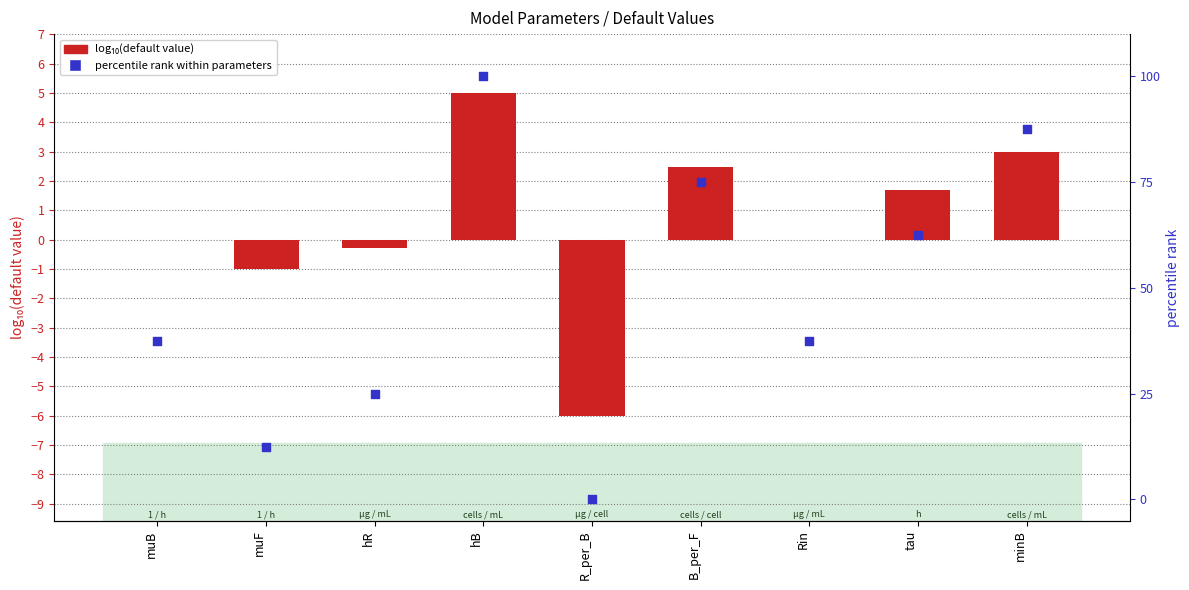

Is the value of percentile rank at hR greater than the value of log10(default value) at minB?

Yes